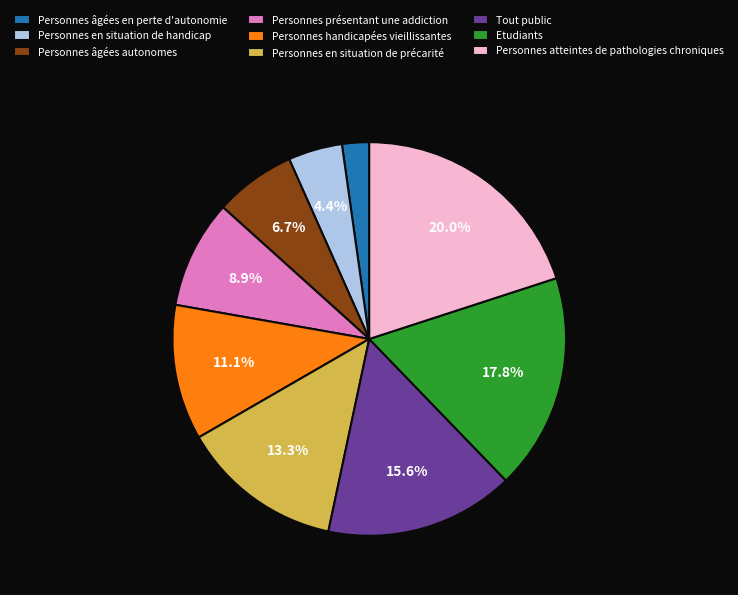

Rank the categories by value from highest to lowest.

Personnes atteintes de pathologies chroniques, Etudiants, Tout public, Personnes en situation de précarité, Personnes handicapées vieillissantes, Personnes présentant une addiction, Personnes âgées autonomes, Personnes en situation de handicap, Personnes âgées en perte d'autonomie